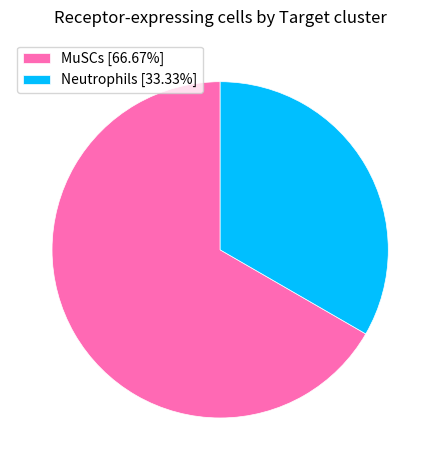

What is the largest slice in the pie chart?

MuSCs